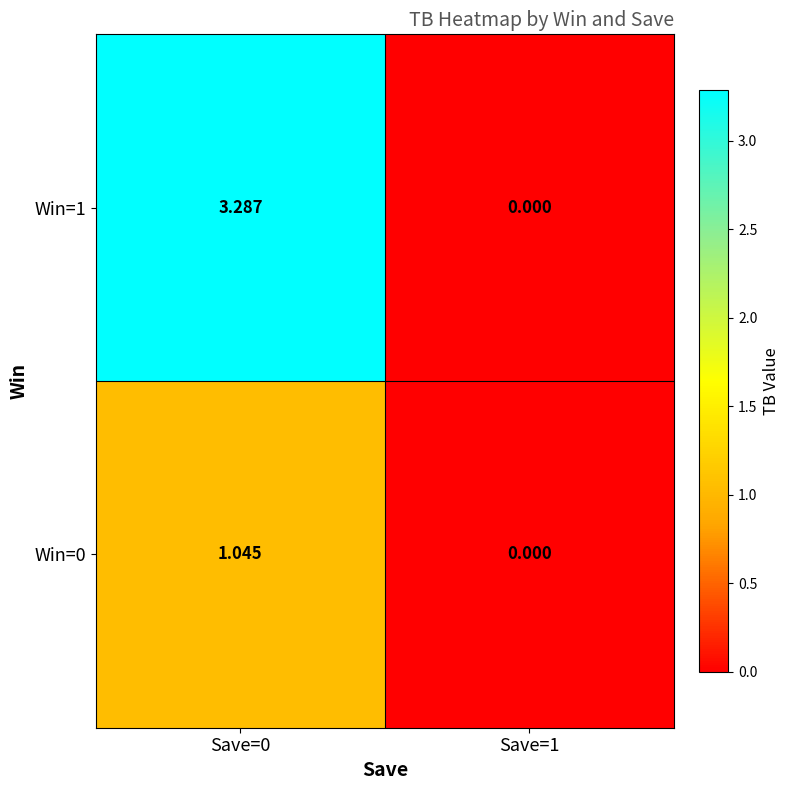

Rank the series by their maximum value, from lowest to highest.

Win=0, Win=1